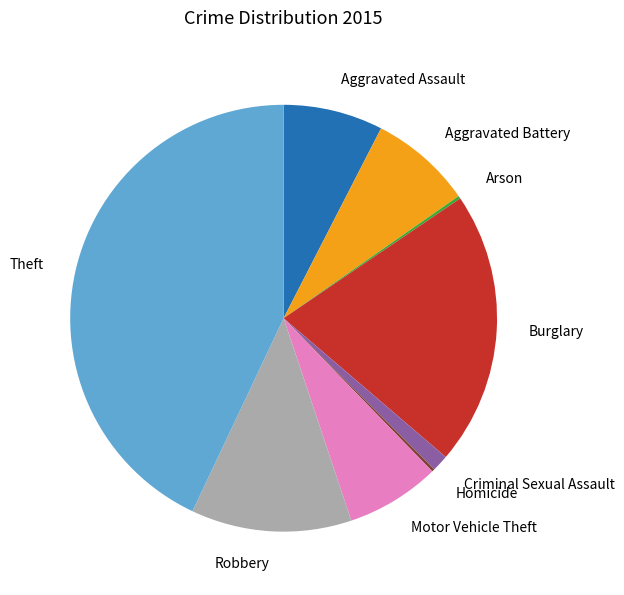

True or false: Theft accounts for 43% of the total.

True